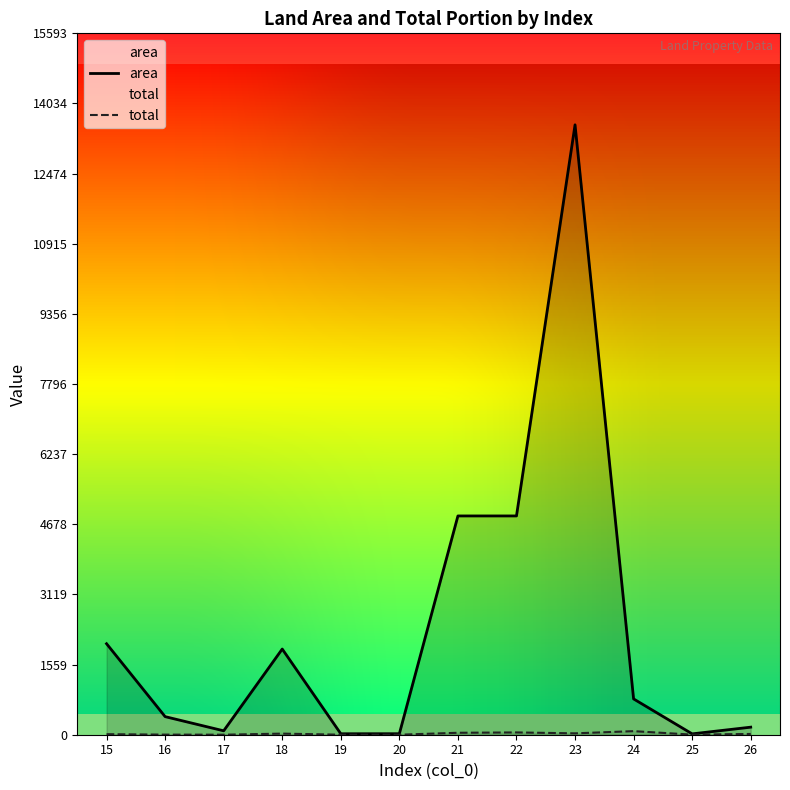

Read the total value at 22.

51.1